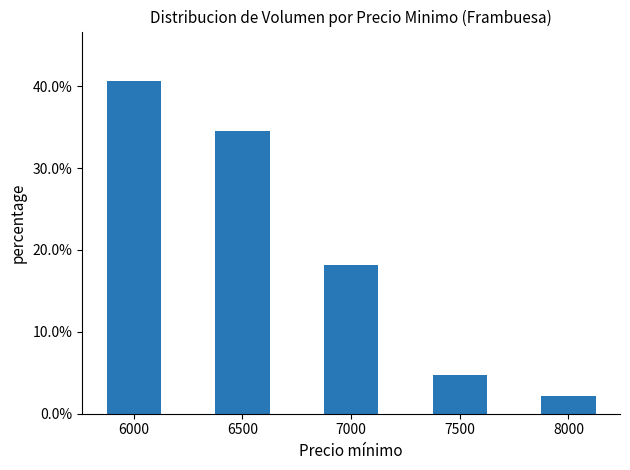

What is the greatest value displayed?

0.4